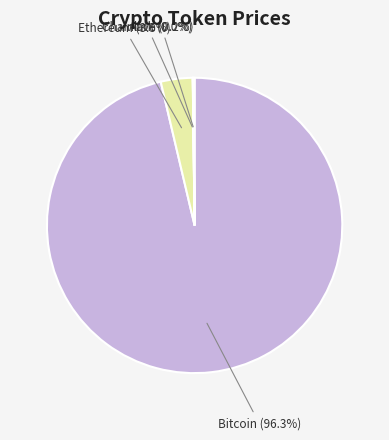

Is there a majority slice in this chart?

Yes